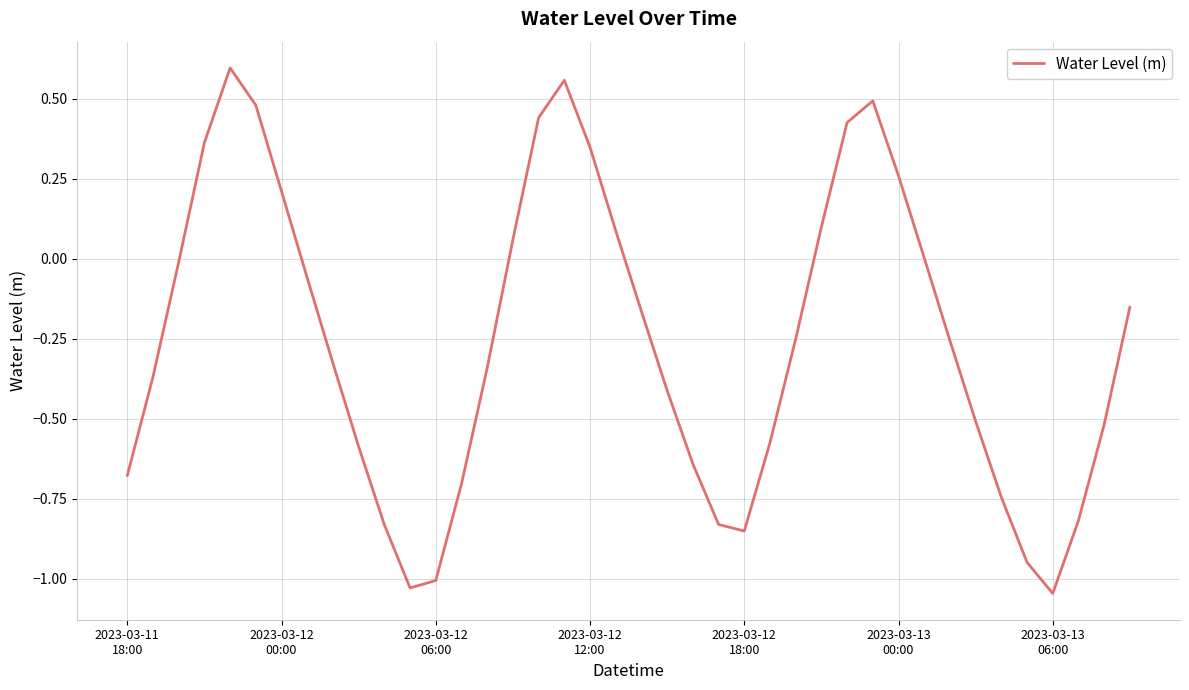

How many lines are shown in the chart?

1